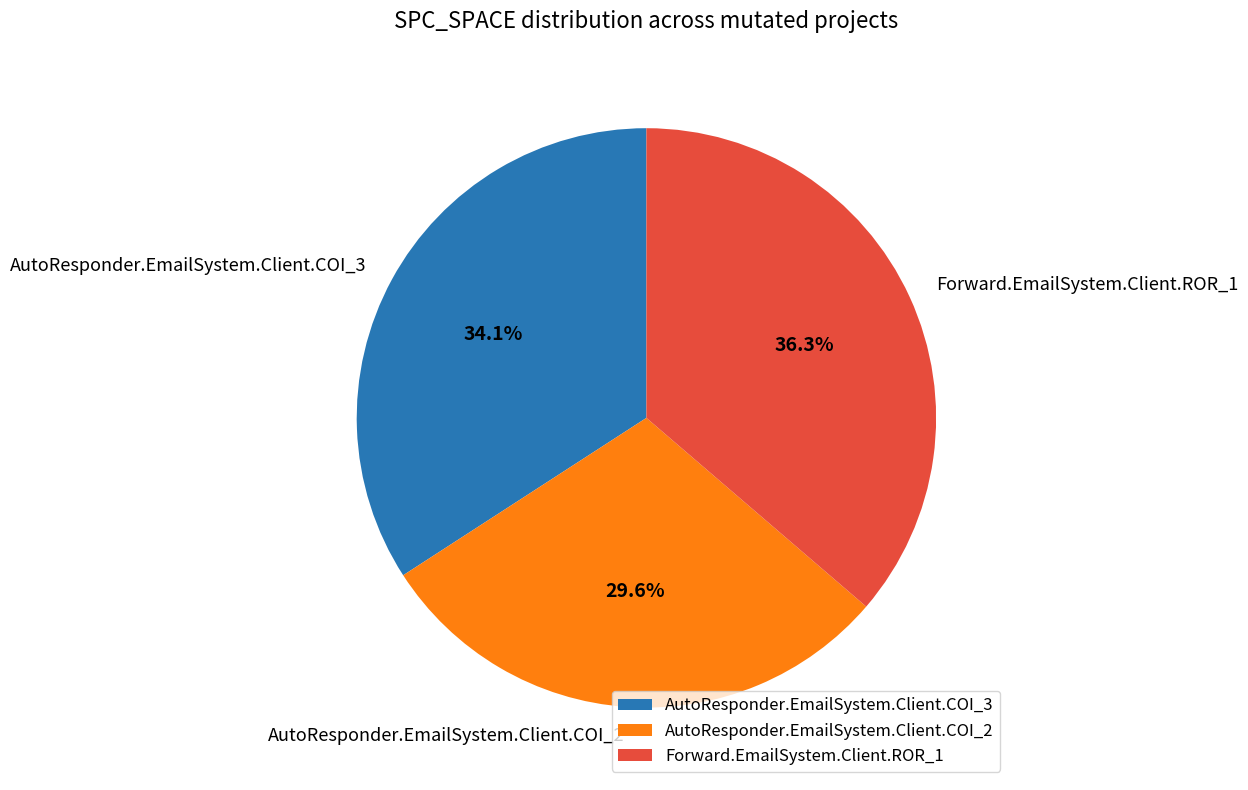

Does AutoResponder.EmailSystem.Client.COI_2 account for over 50% of the chart?

No